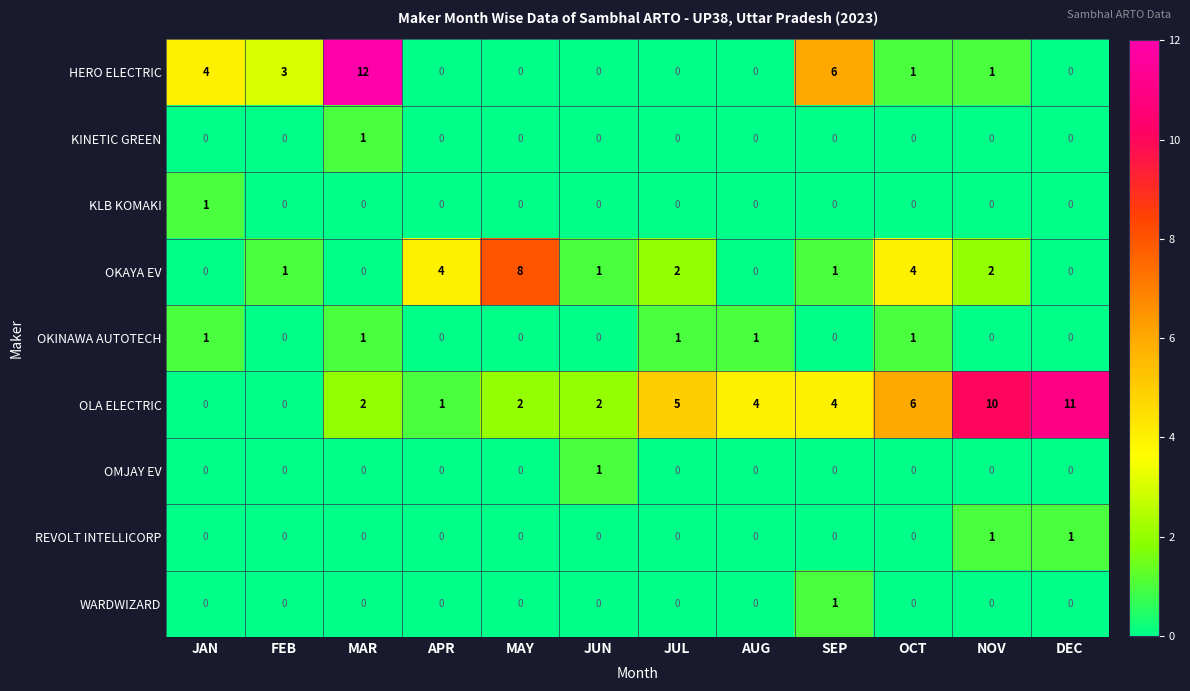

Where is OLA ELECTRIC nearest to the value 5?

JUL